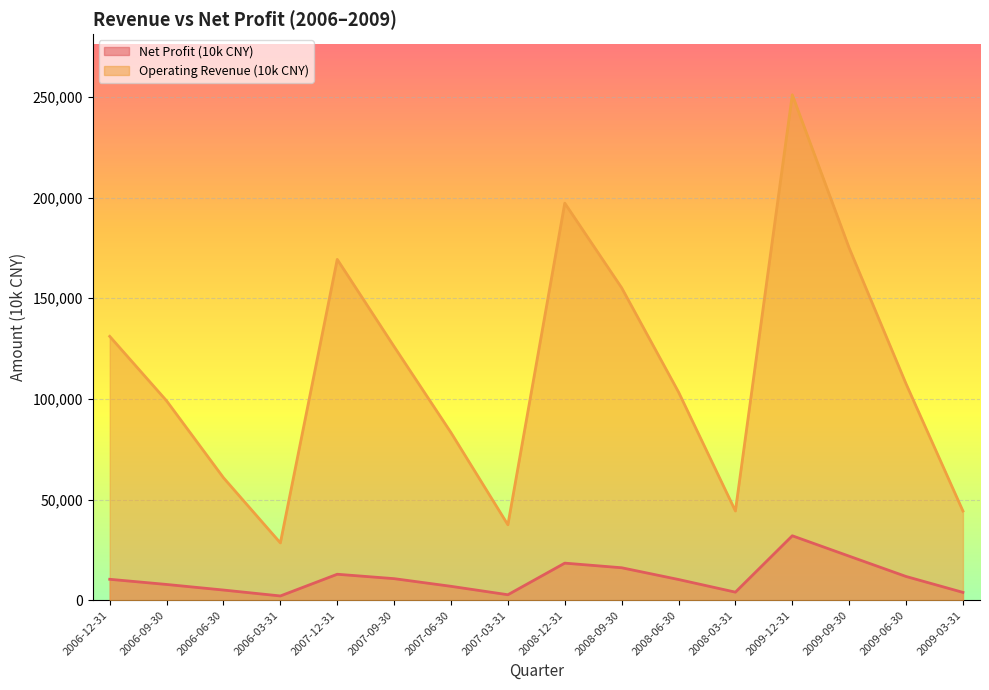

Is the value of Net Profit (10k CNY) at 2006-03-31 greater than the value of Operating Revenue (10k CNY) at 2006-09-30?

No